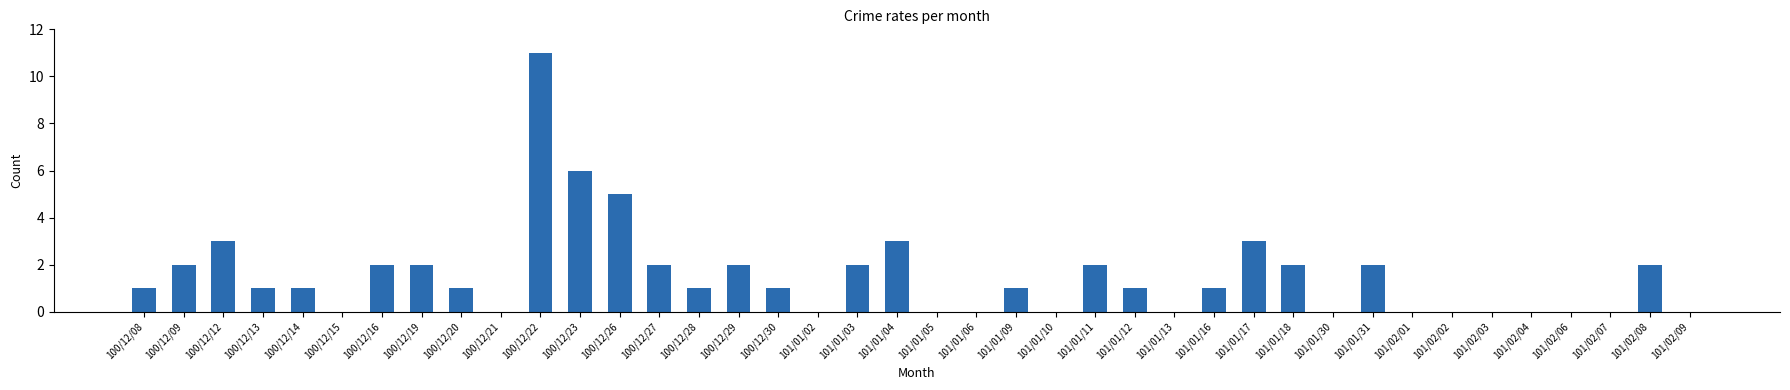

Which category has the highest value across all series?

100/12/22